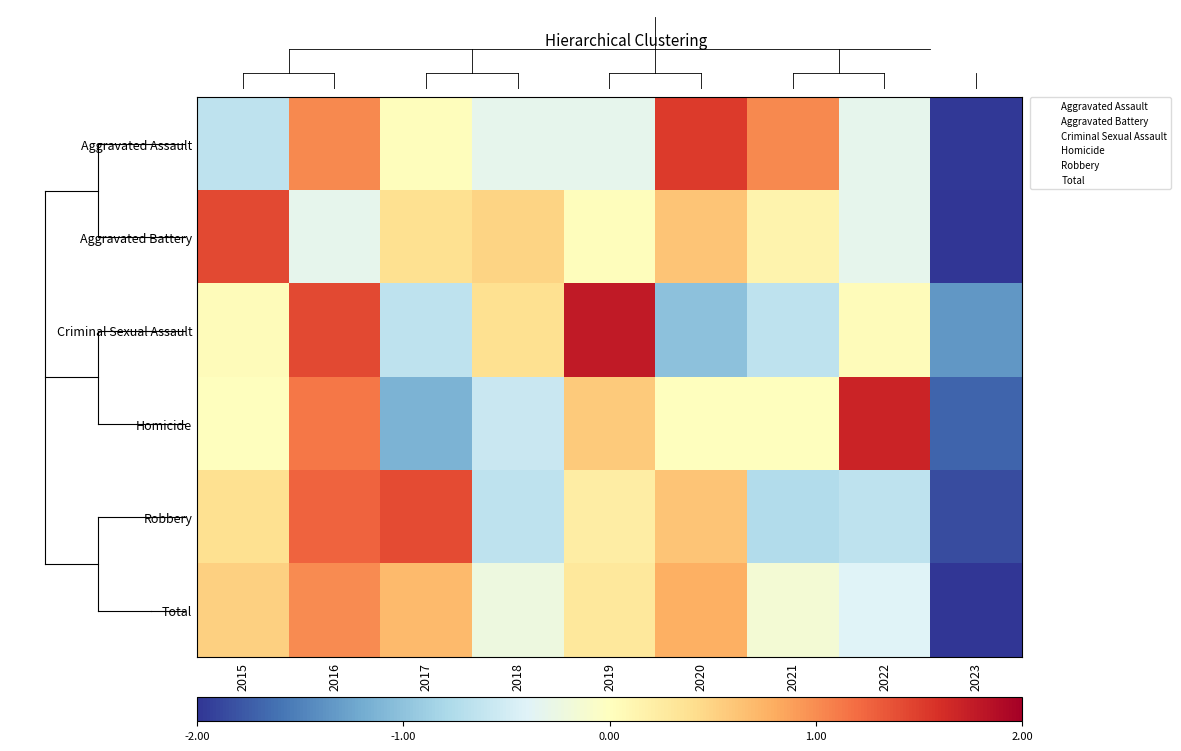

Which series changed the most between 2021 and 2022?

Homicide